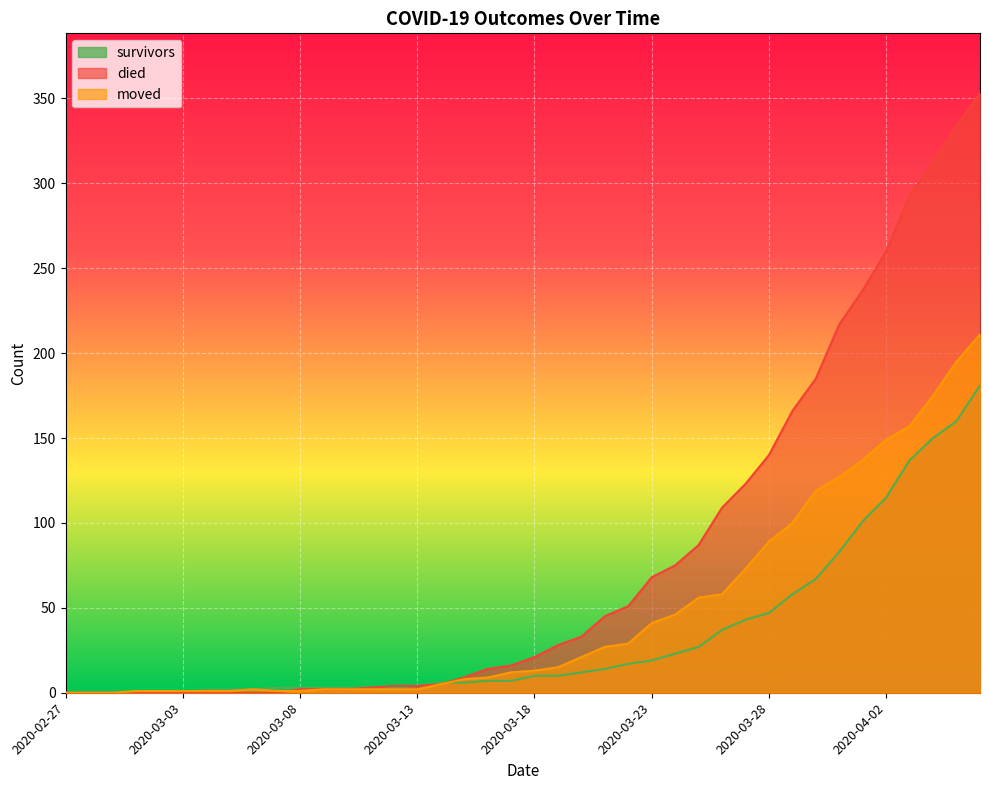

Is it true that survivors equals 12 at 2020-03-20?

True